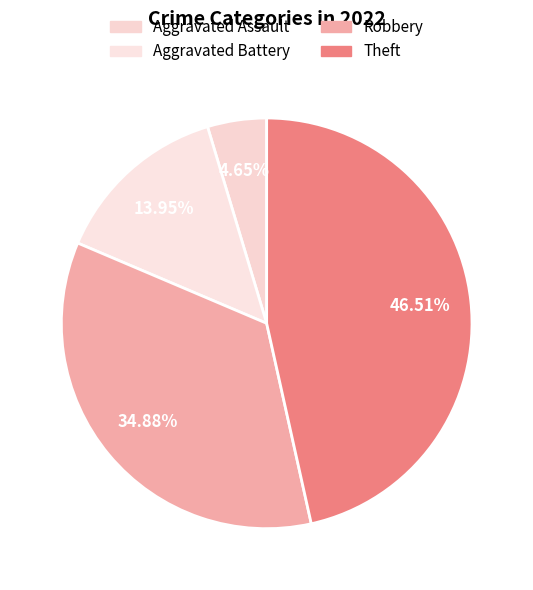

How many segments does this pie chart have?

4